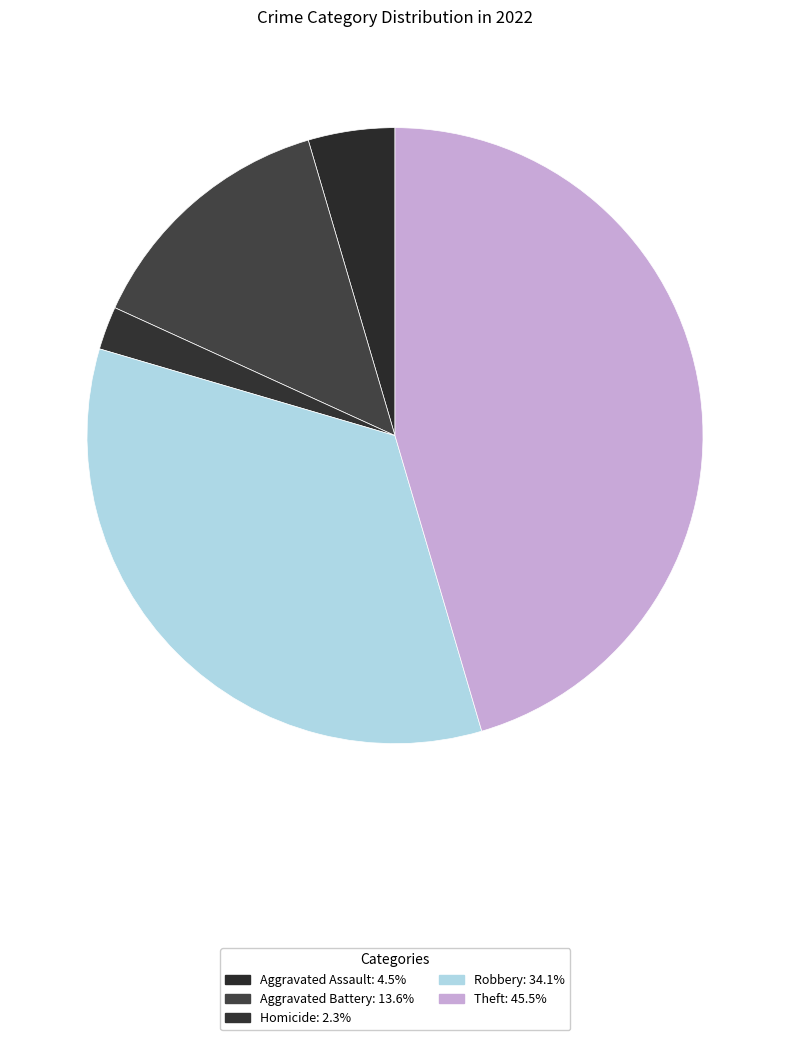

How many slices are in this pie chart?

5